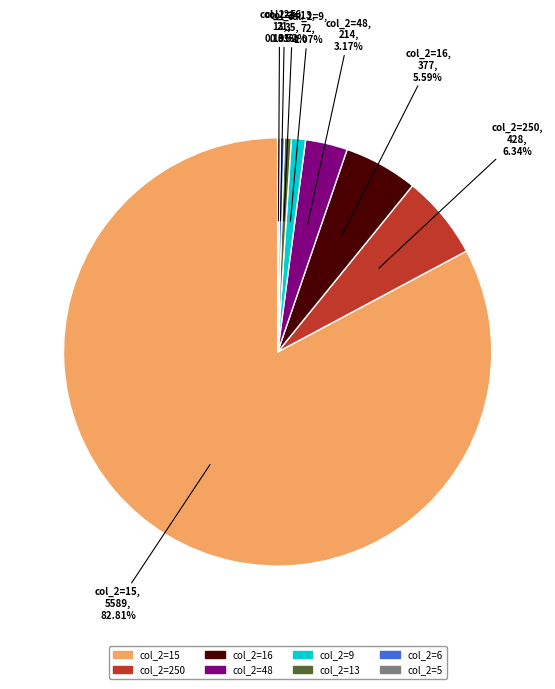

Is there a majority slice in this chart?

Yes